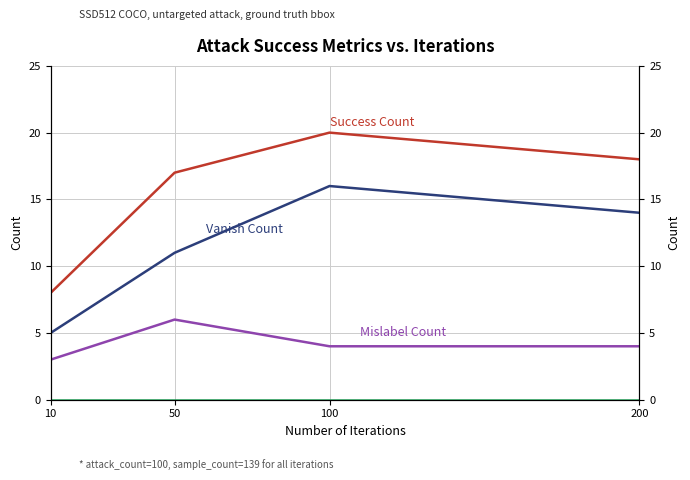

Which series has the largest total across all categories?

Success Count